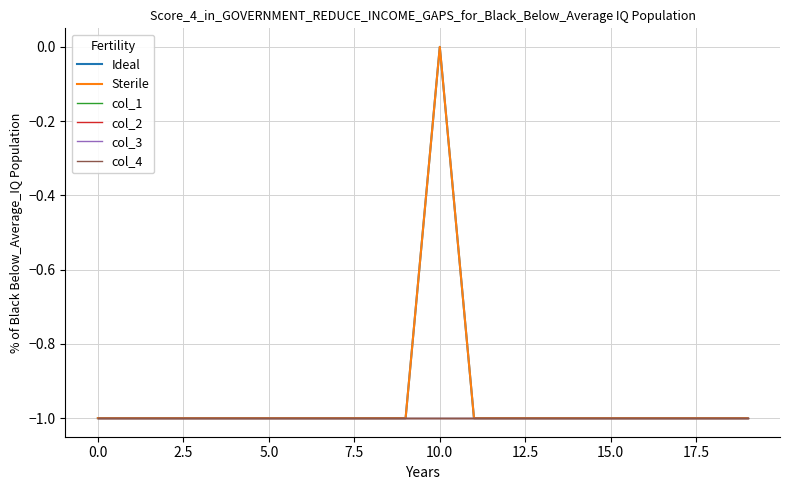

Is this an area chart (filled region under the line)?

No